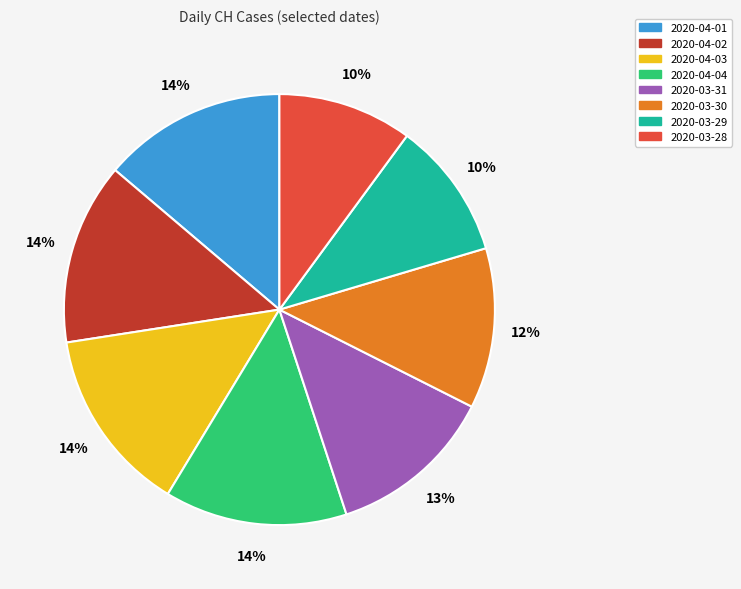

To the nearest percent, what portion does 2020-04-01 represent?

14%